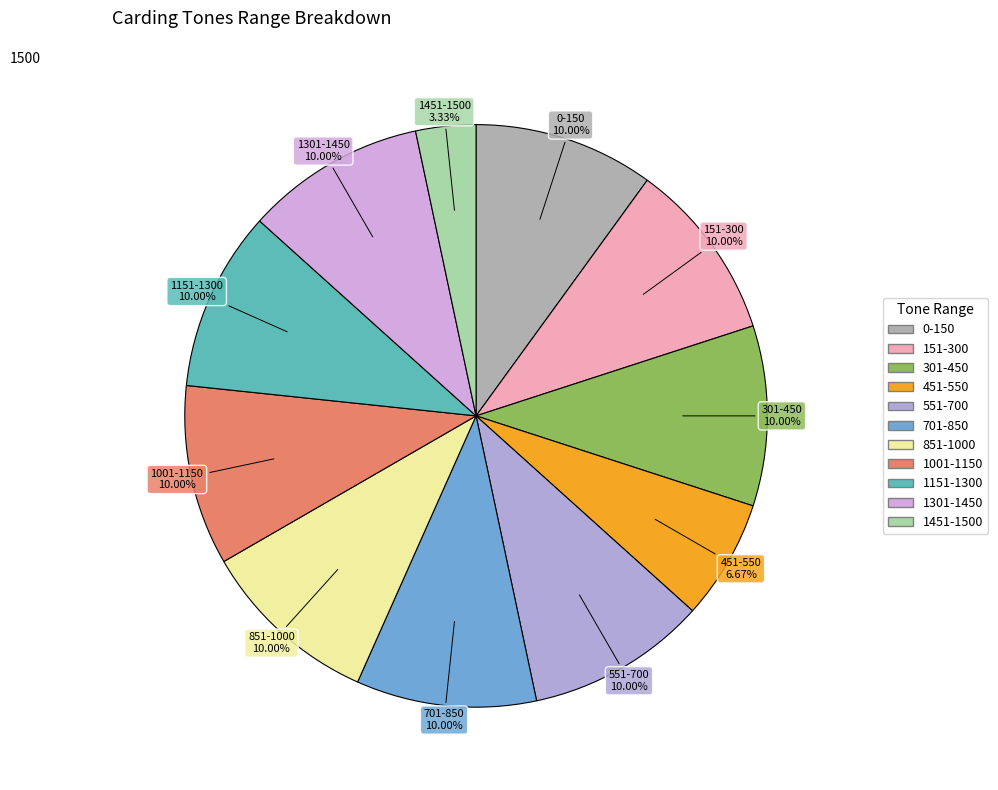

To the nearest percent, what percentage of the pie is 551-700?

10%